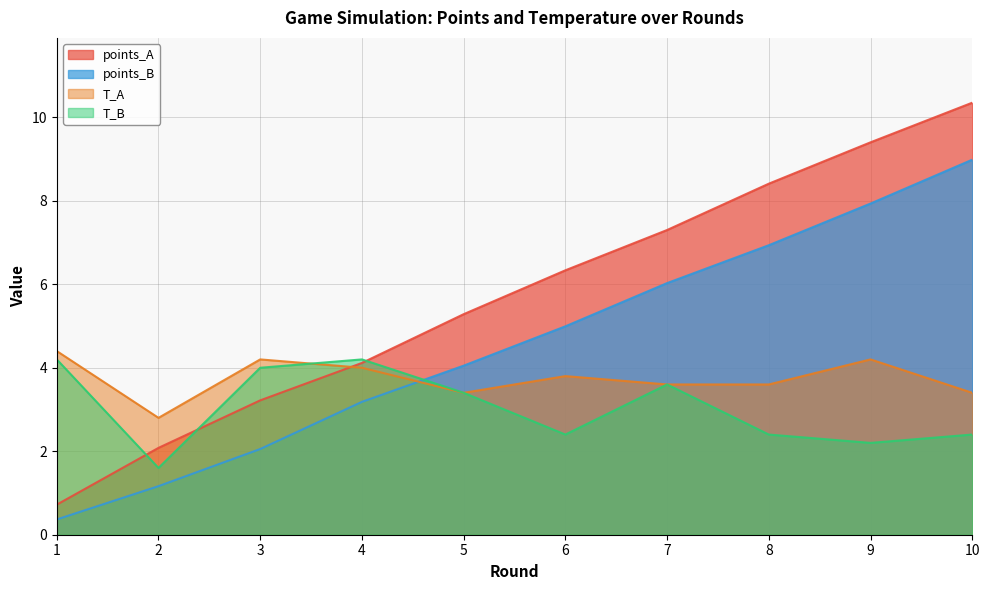

What is the maximum value shown in the chart?

10.4